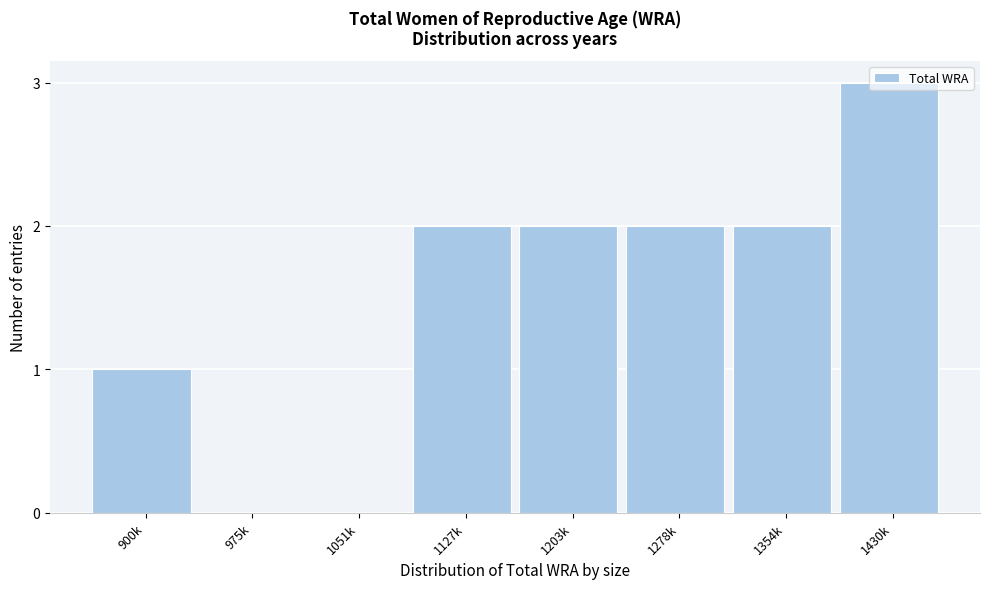

What is the greatest value displayed?

3